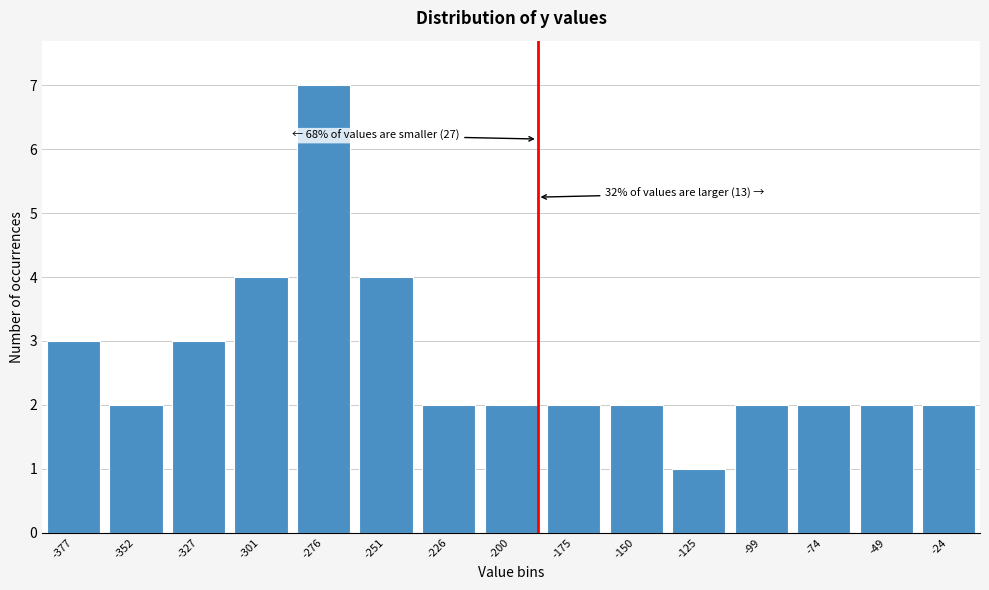

Reading left to right, extract all data points from this chart.

-377=3	-352=2	-327=3	-301=4	-276=7	-251=4	-226=2	-200=2	-175=2	-150=2	-125=1	-99=2	-74=2	-49=2	-24=2